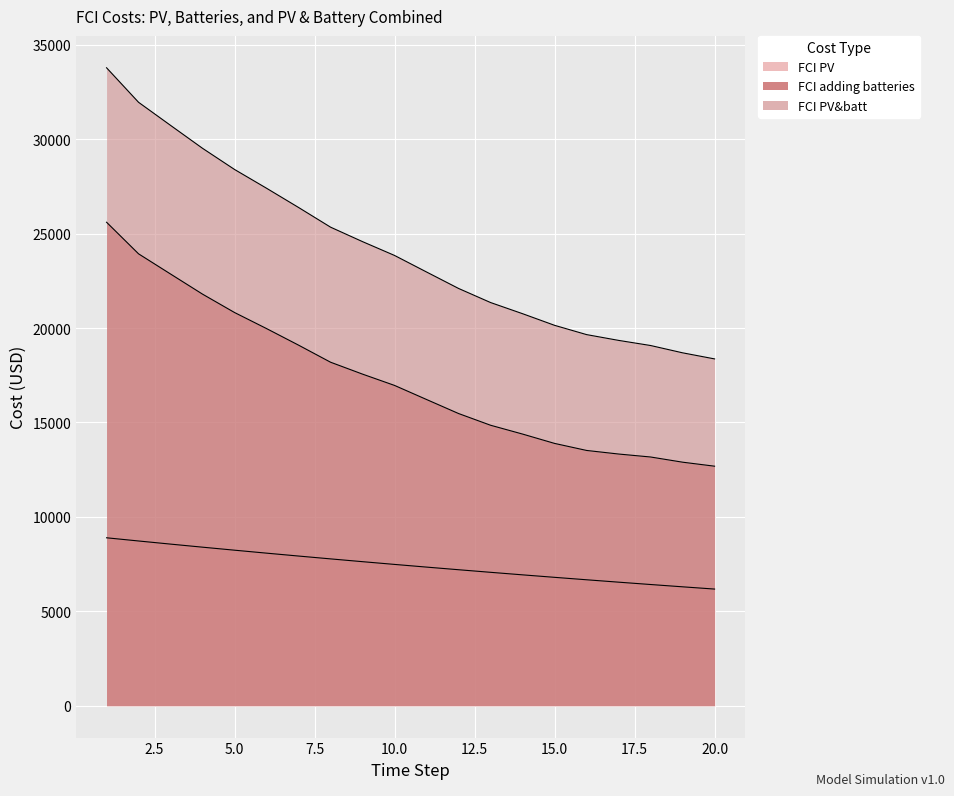

What are all the series names shown in the legend?

FCI PV, FCI adding batteries, FCI PV&batt